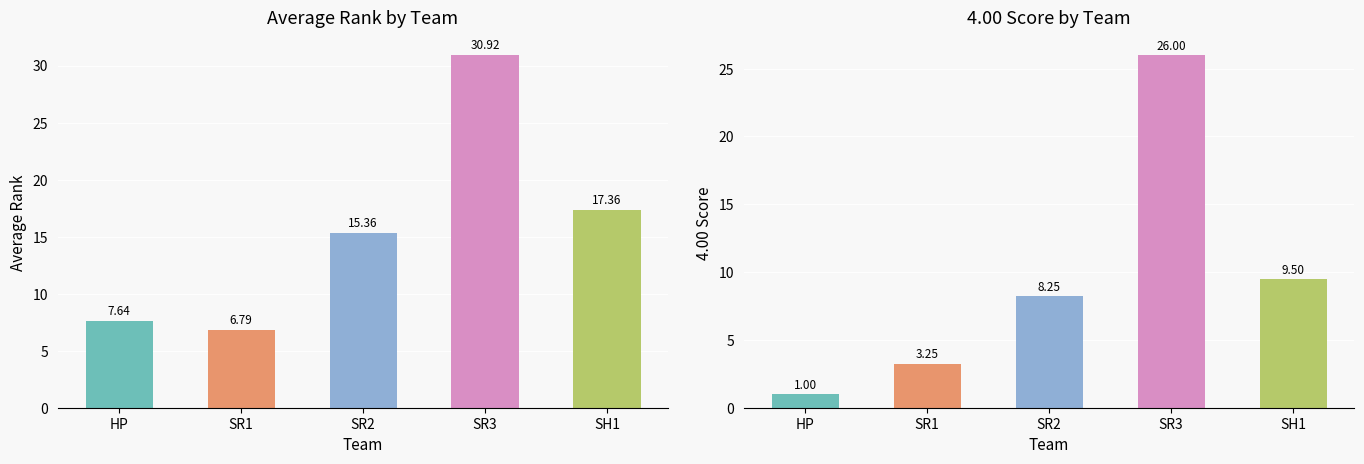

What is the difference between the maximum and minimum values in the 4.00 Score series?

25.0